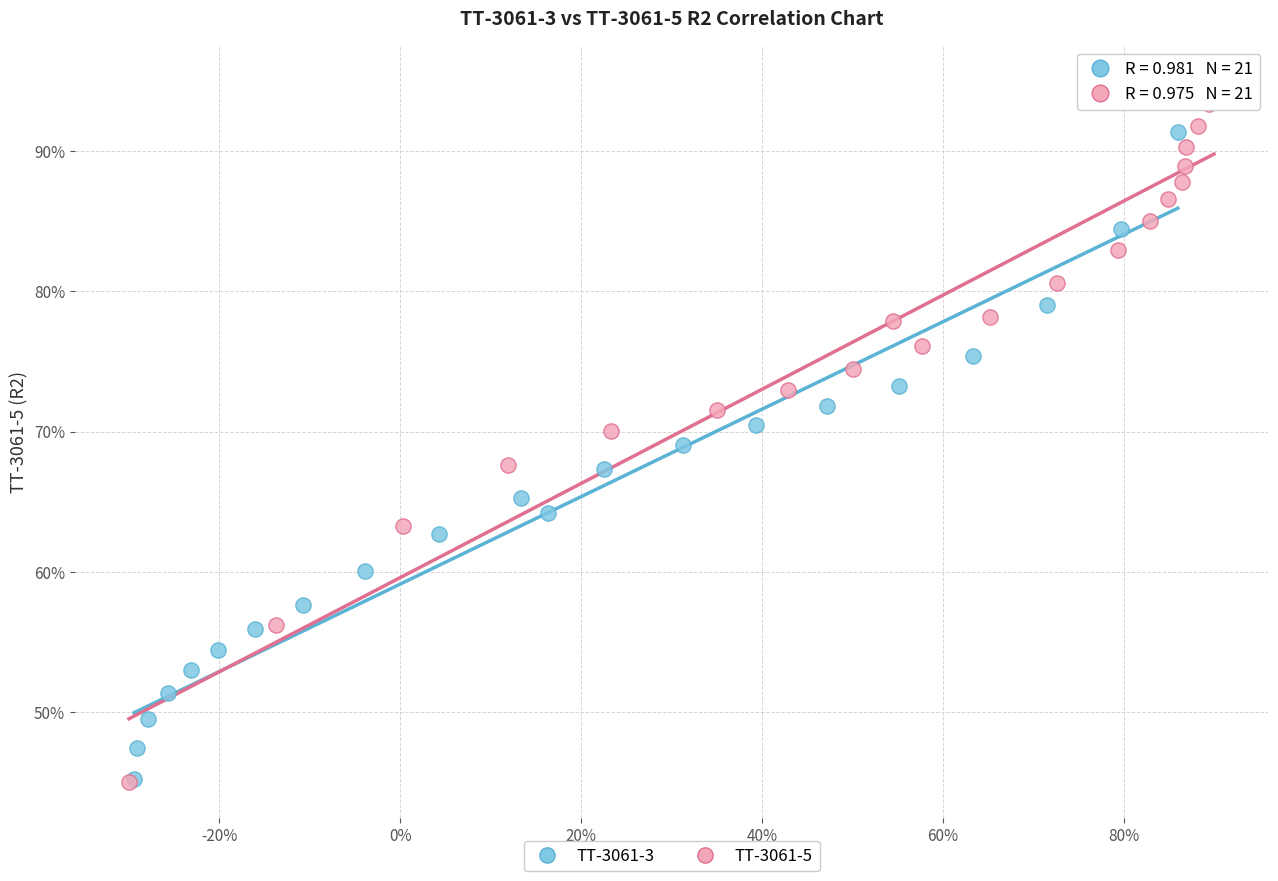

What are all the series names shown in the legend?

TT-3061-3, TT-3061-5